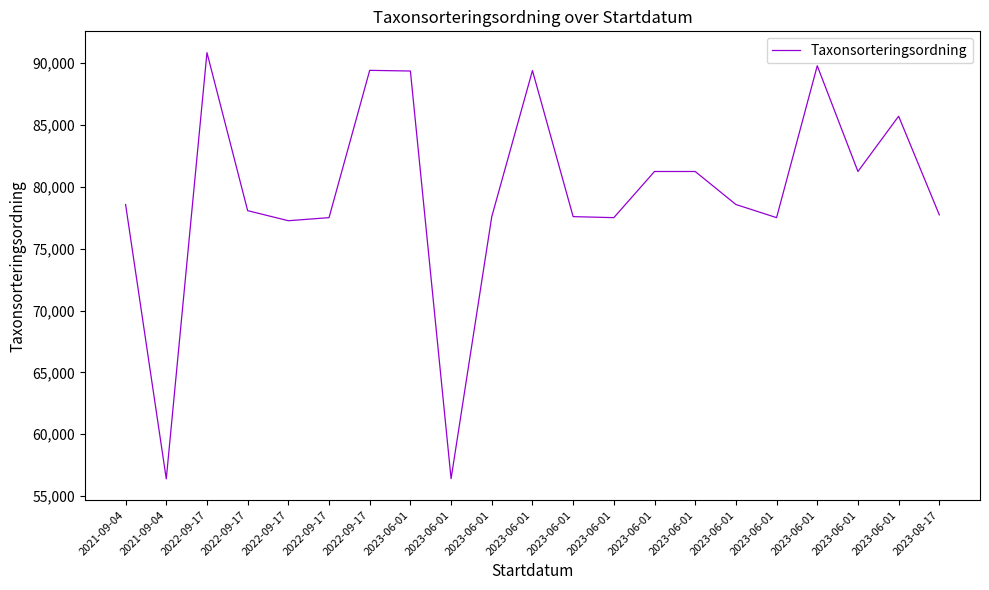

How many lines are shown in the chart?

1